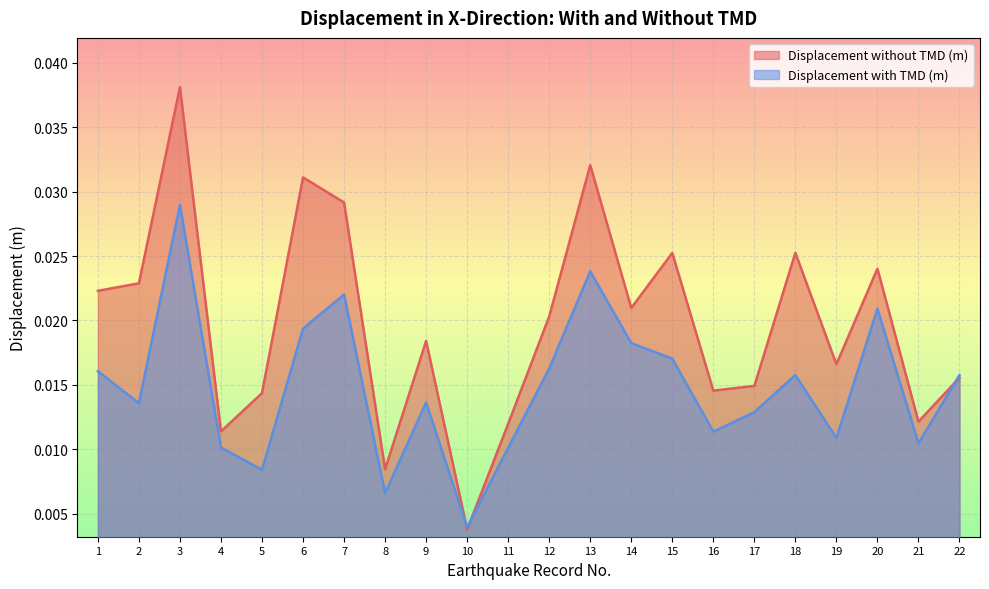

Between 20 and 17, which is larger?

20